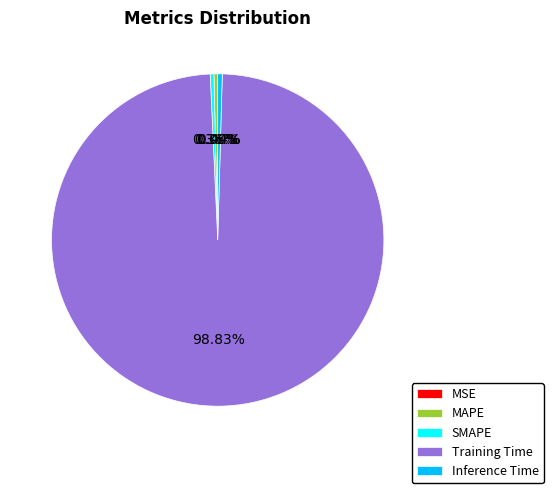

Which category has the biggest portion of the pie?

Training Time